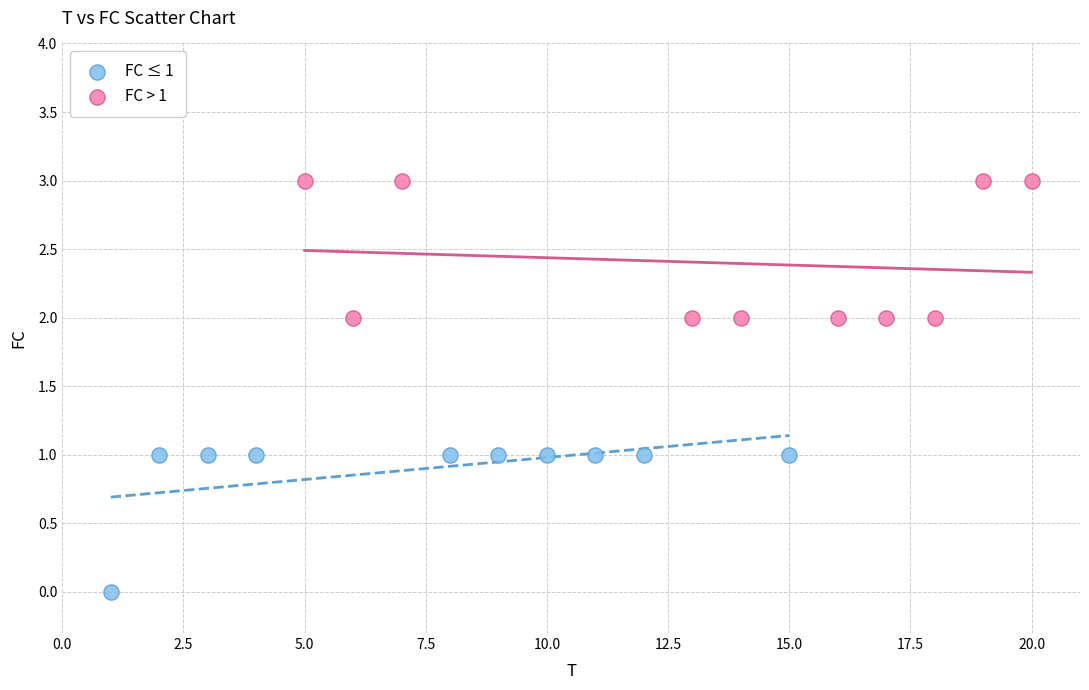

Which series contains the highest Y value?

FC > 1